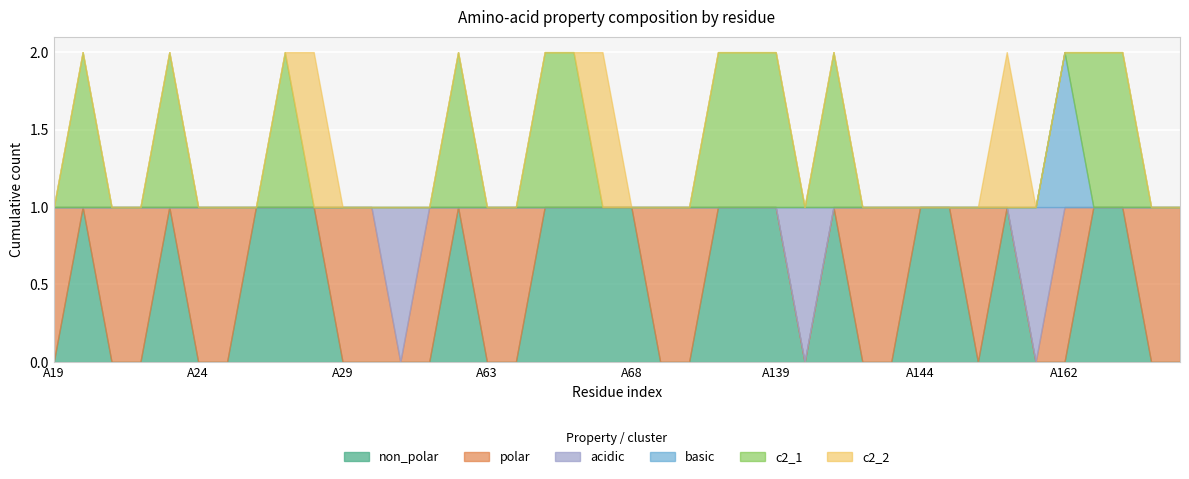

How many lines are shown in the chart?

6